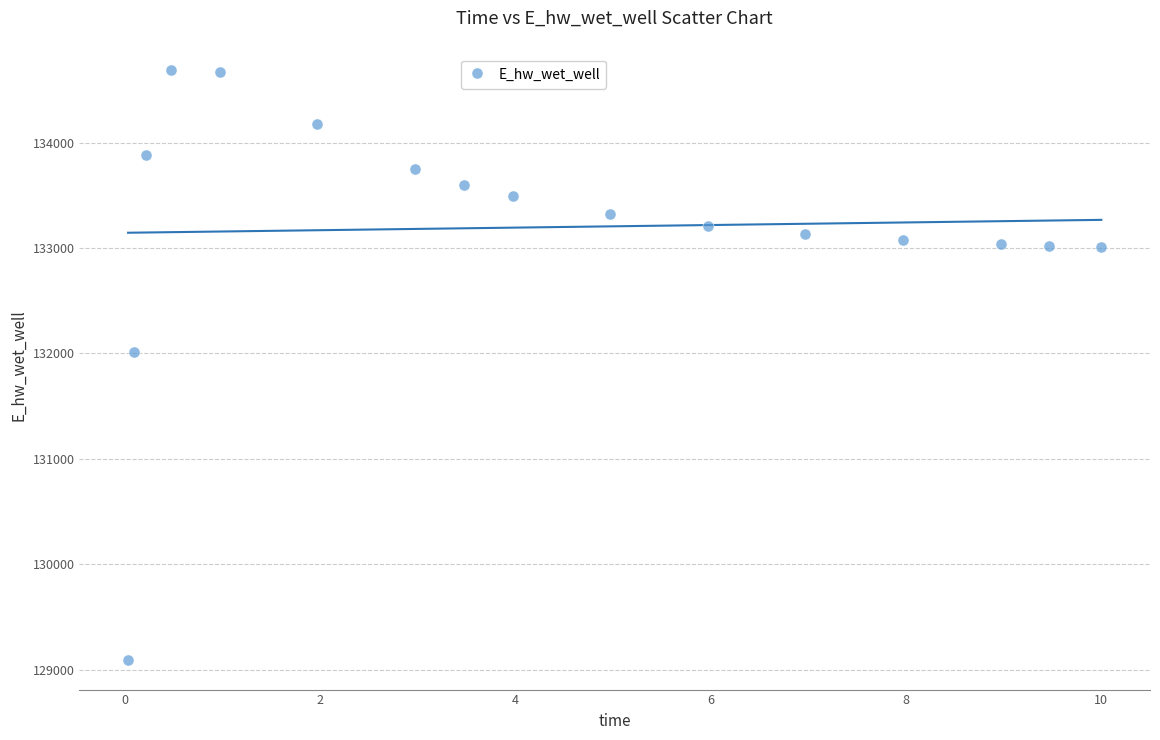

What is the range of X values (max minus min)?

10.0